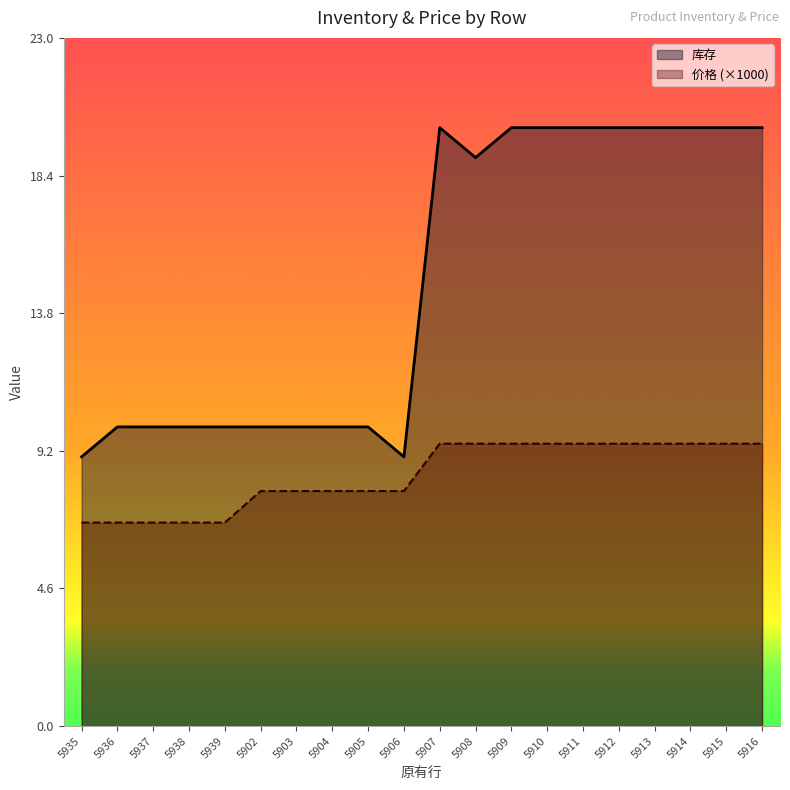

Count the number of categories in the chart.

20